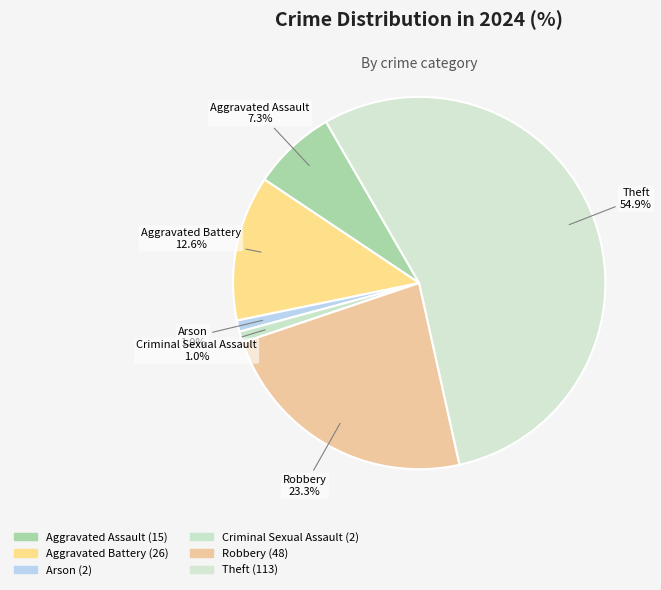

How many slices are in this pie chart?

7